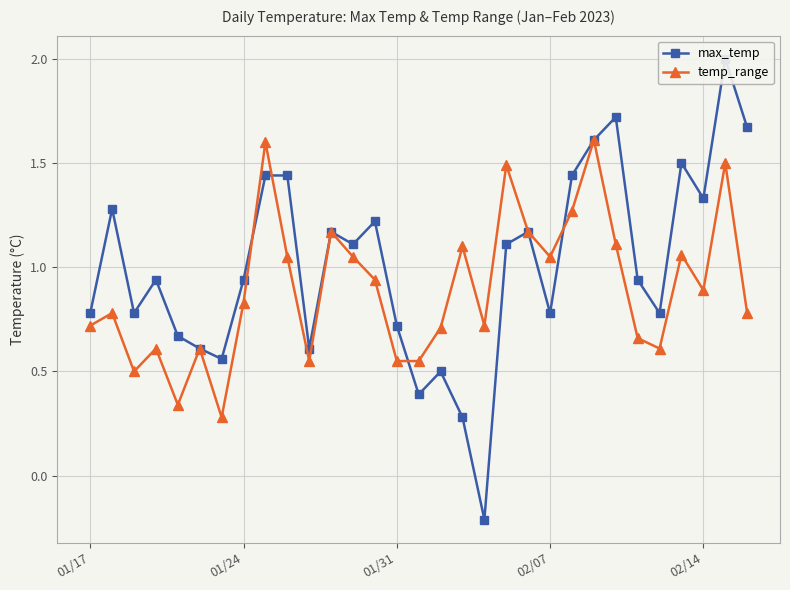

Which series has the largest total across all categories?

max_temp